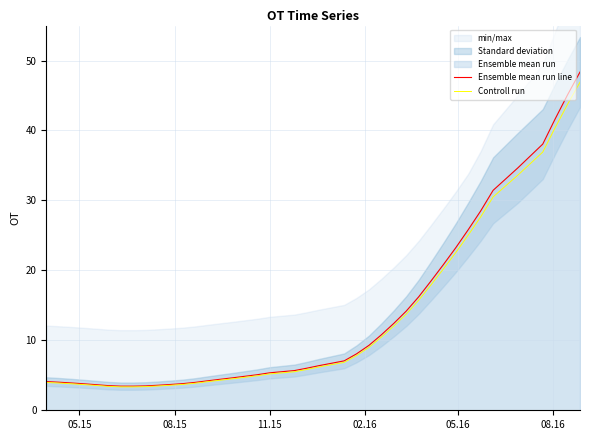

What is the minimum value for Ensemble mean run line?

3.5